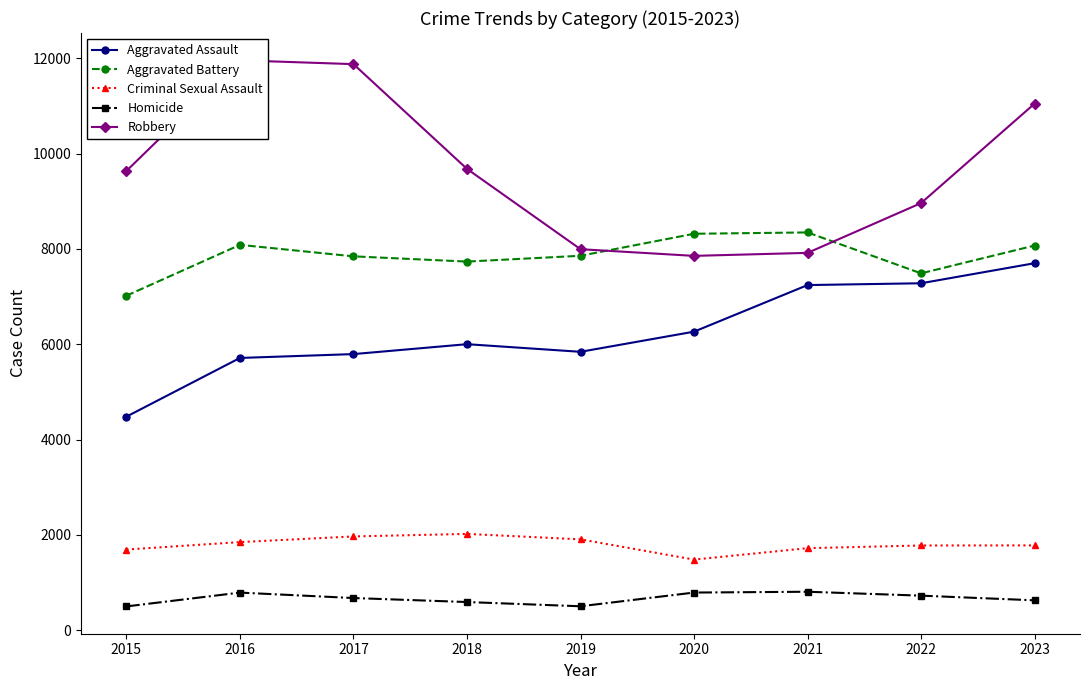

Is this an area chart (filled region under the line)?

No